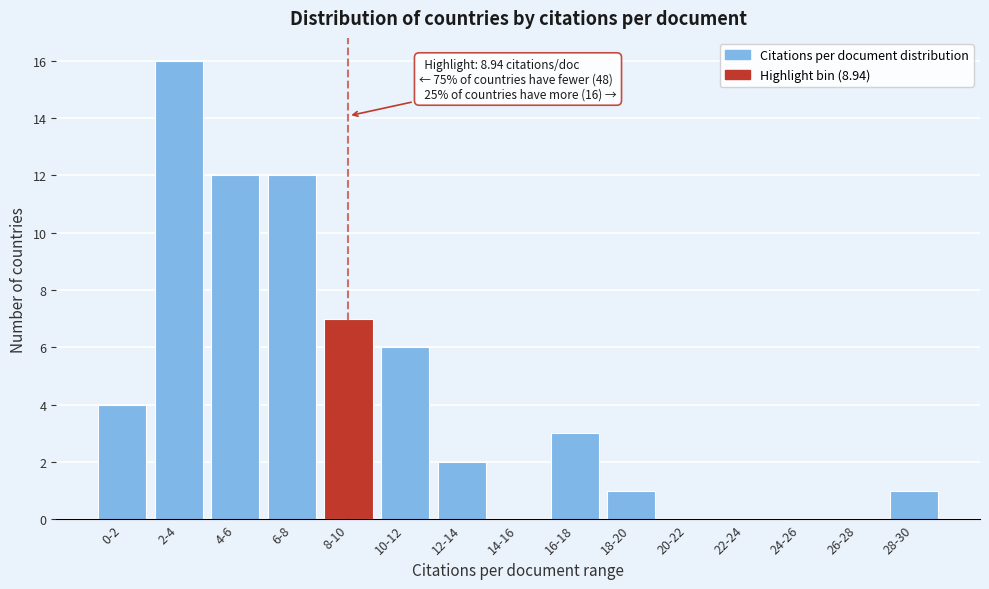

Reading right to left, extract all data points from this chart.

28-30=1	26-28=0	24-26=0	22-24=0	20-22=0	18-20=1	16-18=3	14-16=0	12-14=2	10-12=6	8-10=7	6-8=12	4-6=12	2-4=16	0-2=4